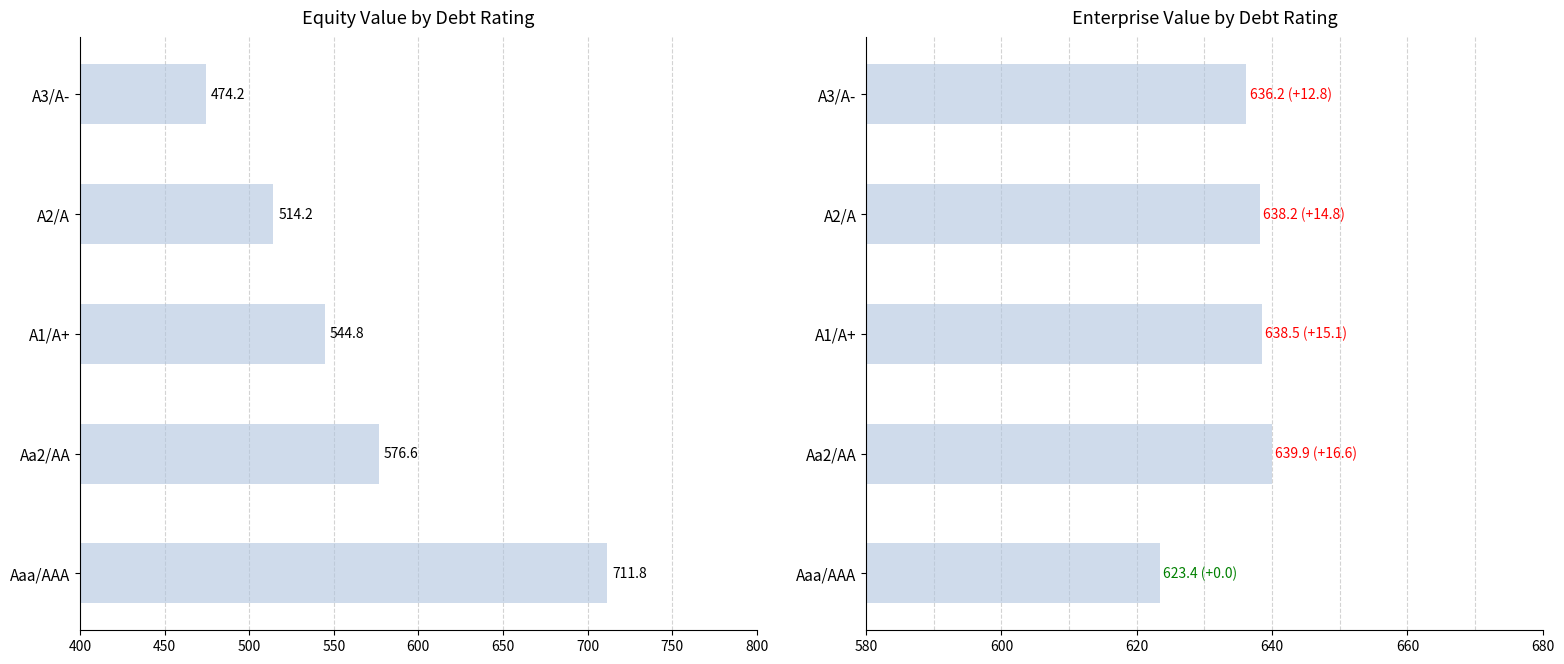

List the series in order of their overall mean, lowest first.

equity_value, enterprise_value